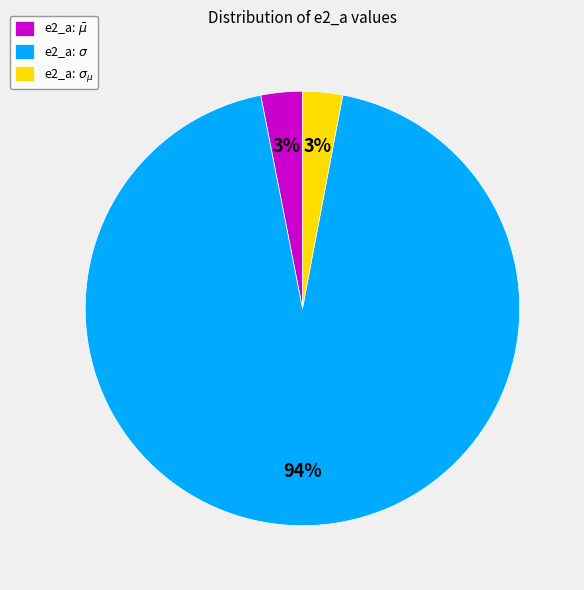

To the nearest percent, what is the difference between the largest and smallest slice percentages?

91%